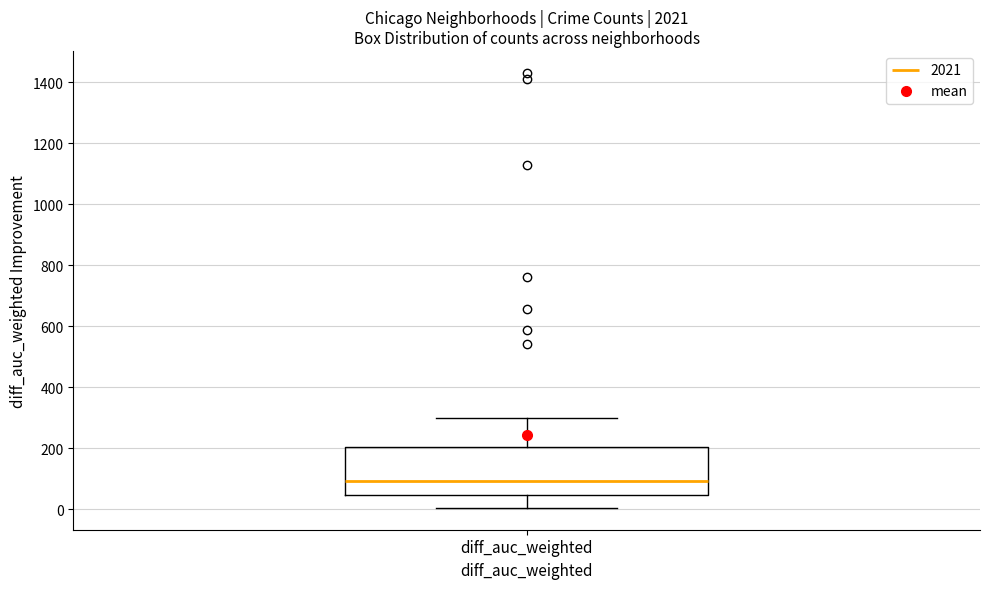

Transcribe this box plot: give where the median line is, the range the box spans, and where the two whiskers end, as read against the y-axis. The values are not printed on the chart, so give them approximately, as read against the axis.

median 100, box 40 to 200, whiskers 0 to 300